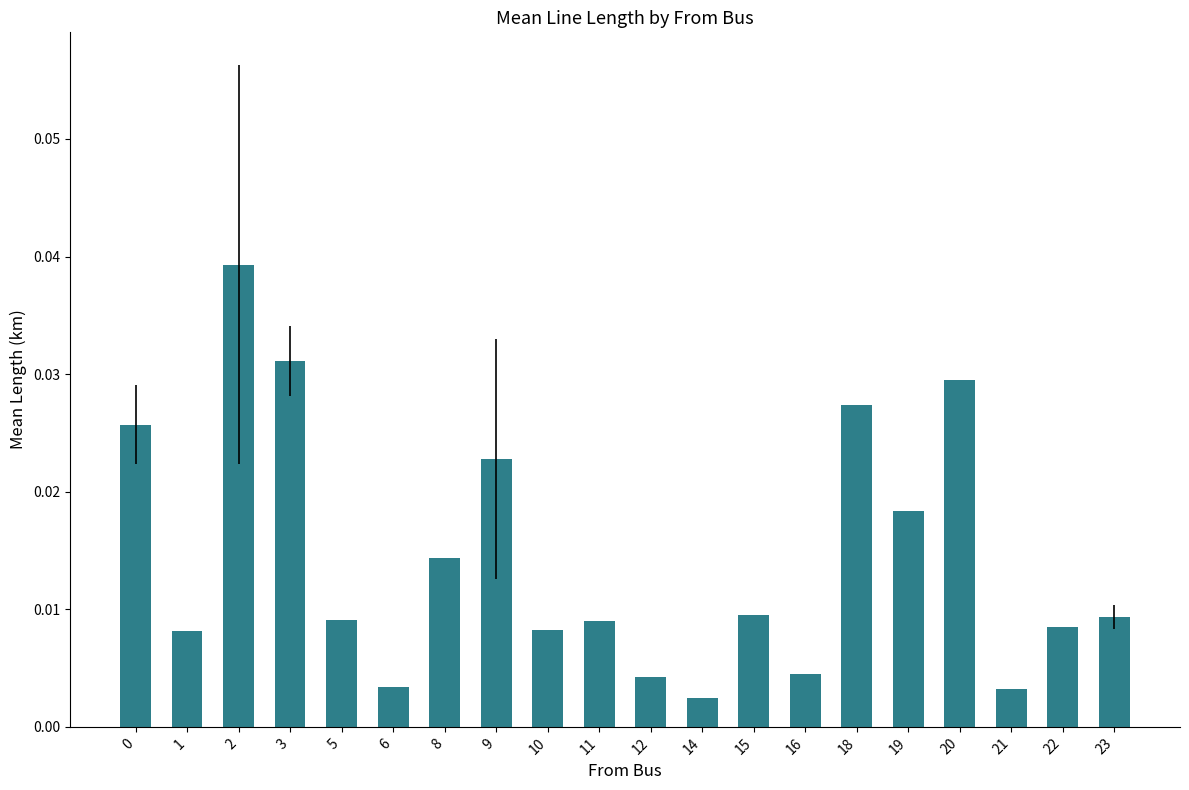

Which has a higher value, 16 or 8?

8